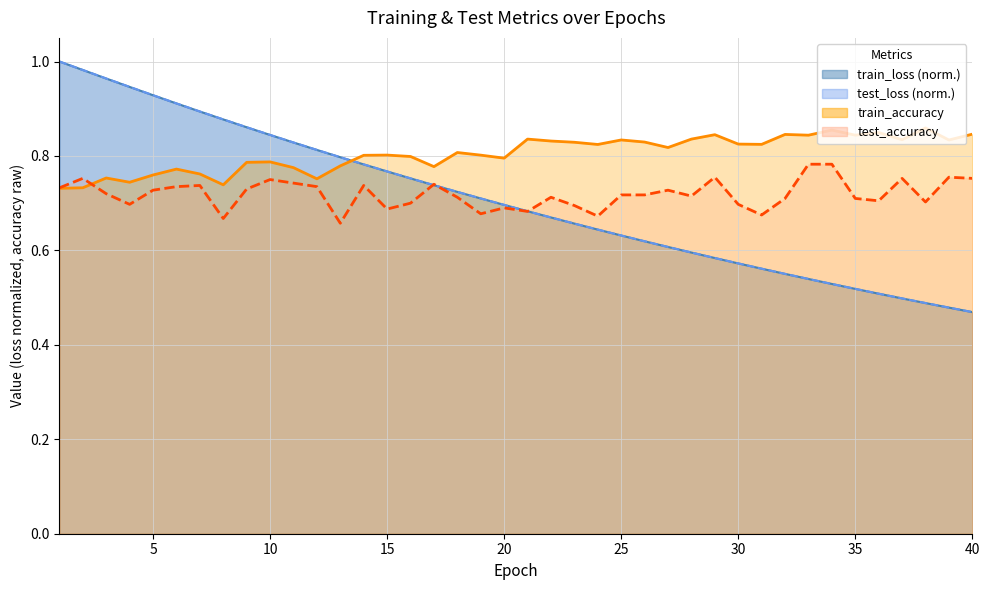

What is the sum of all test_accuracy (line) values?

28.8